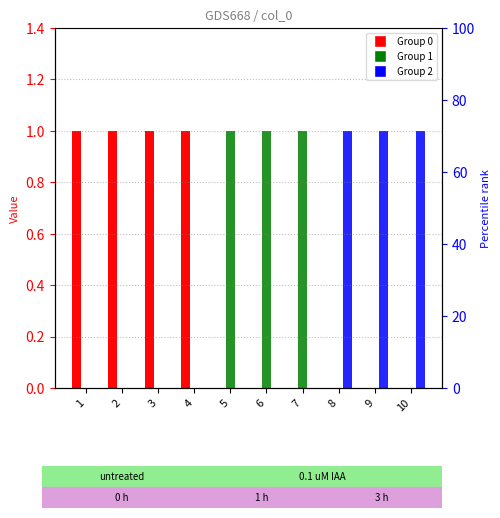

Rank the series by their maximum value, from highest to lowest.

0, 1, 2